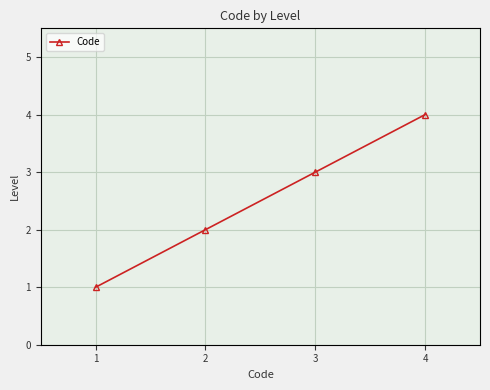

What is the sum of all values?

10